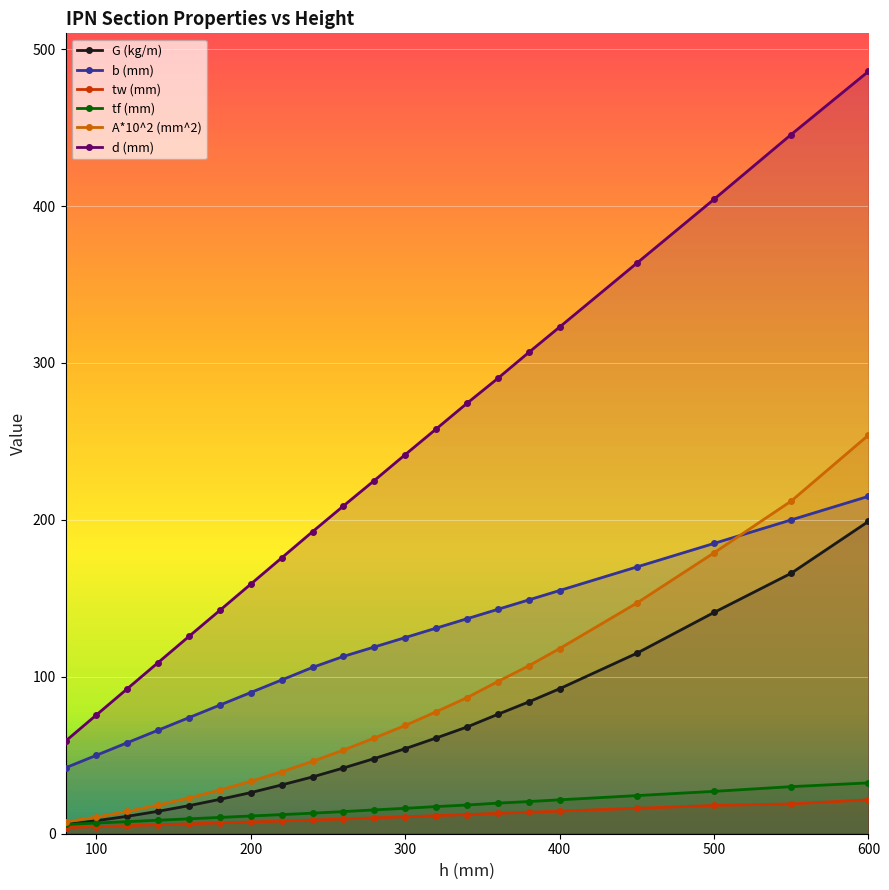

True or false: b (mm) has more than 2 interior local peaks.

False